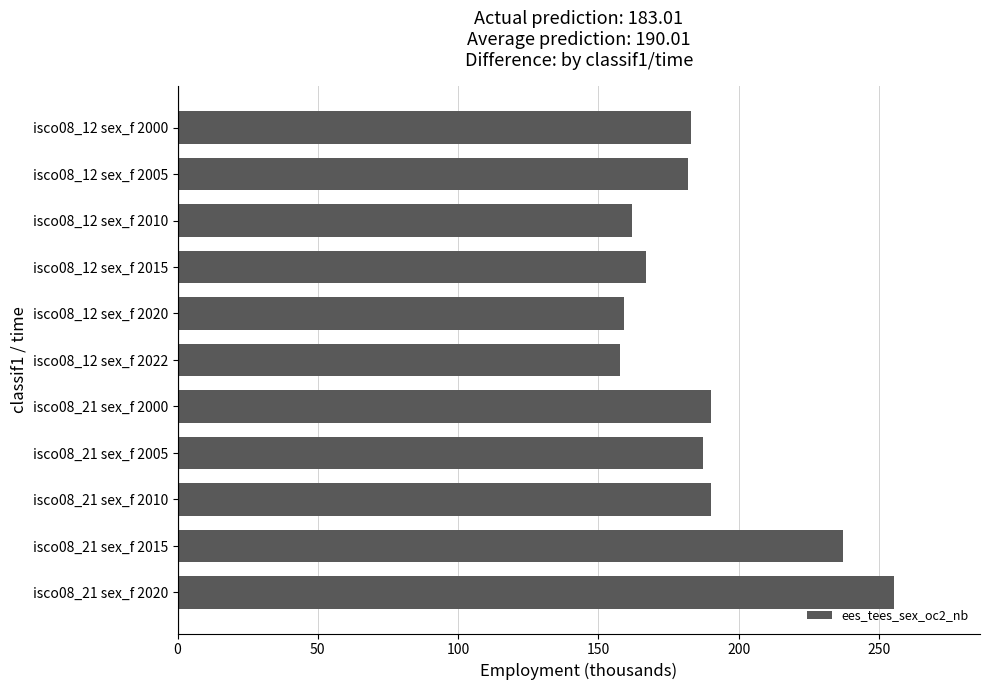

The chart shows a value of 157.9 at isco08_12 sex_f 2022. True or false?

True